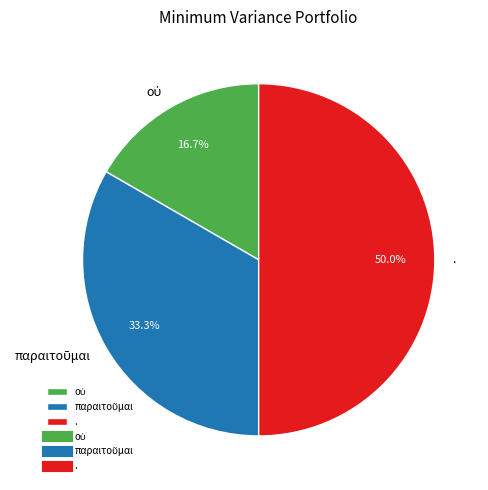

Which category has the biggest portion of the pie?

.